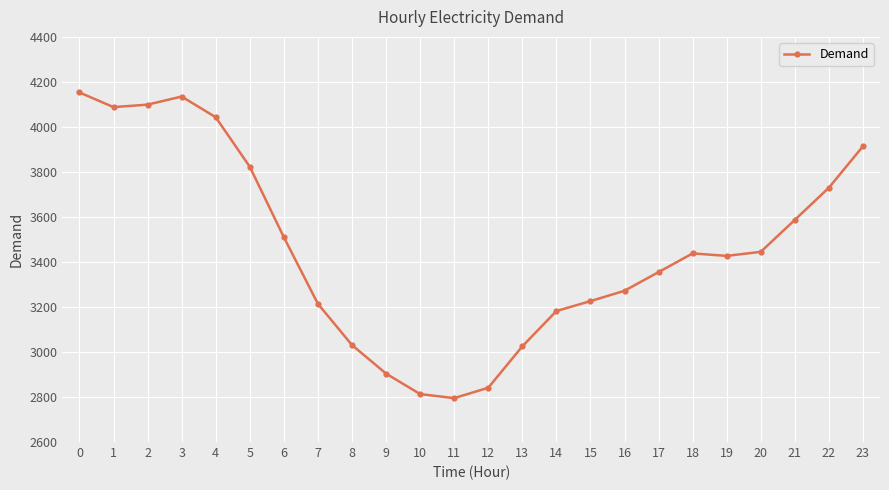

What is the greatest value displayed?

4153